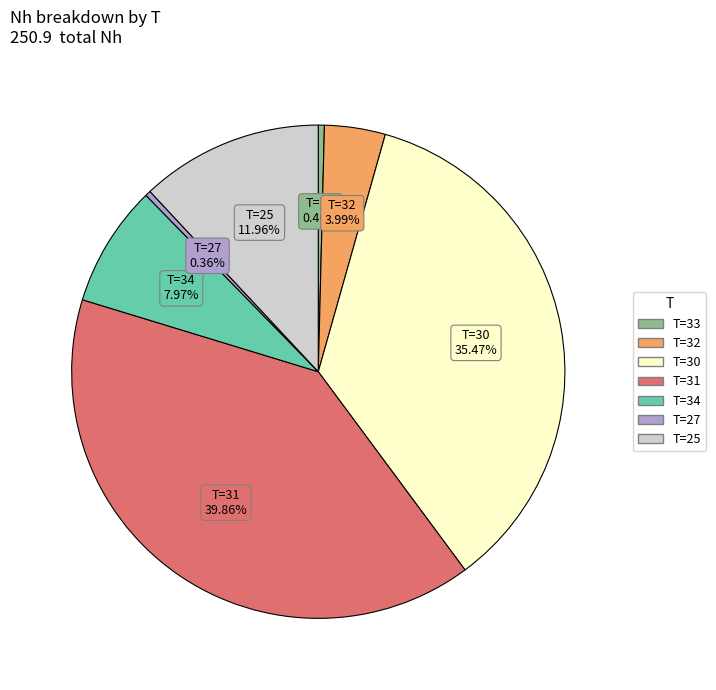

Is there any slice that represents more than half of the pie?

No